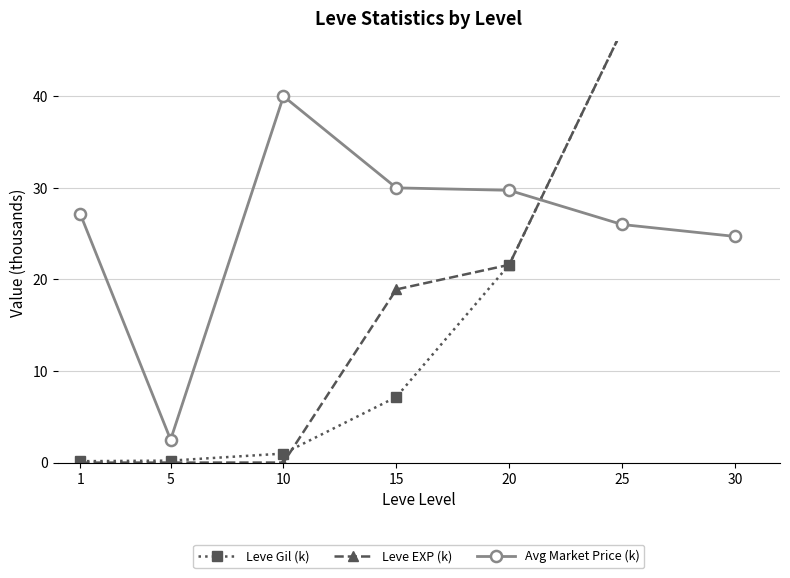

How many data points does each series have?

7